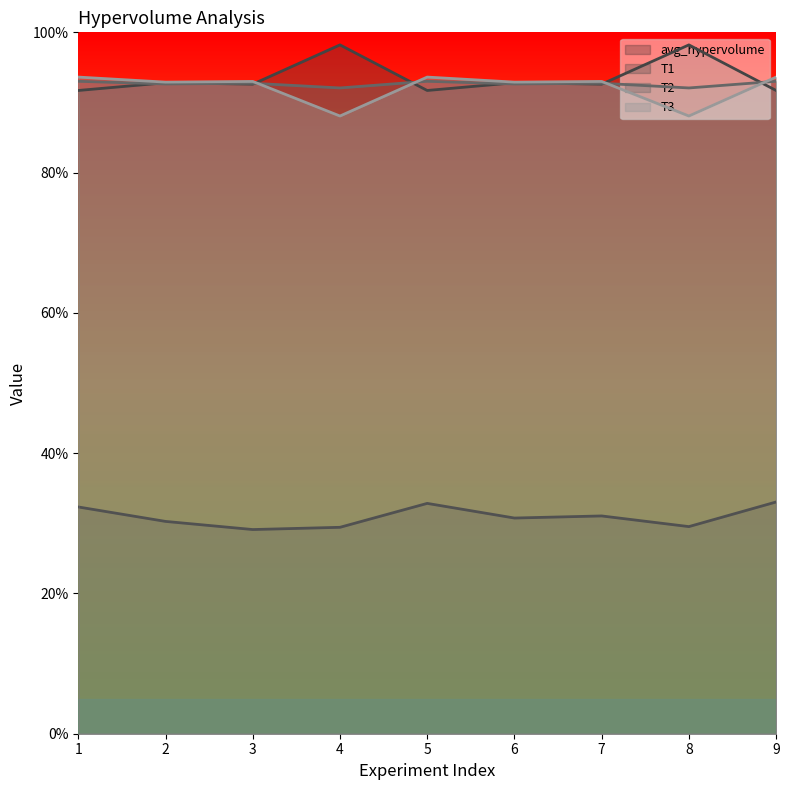

Which label corresponds to the smallest value in the chart?

3